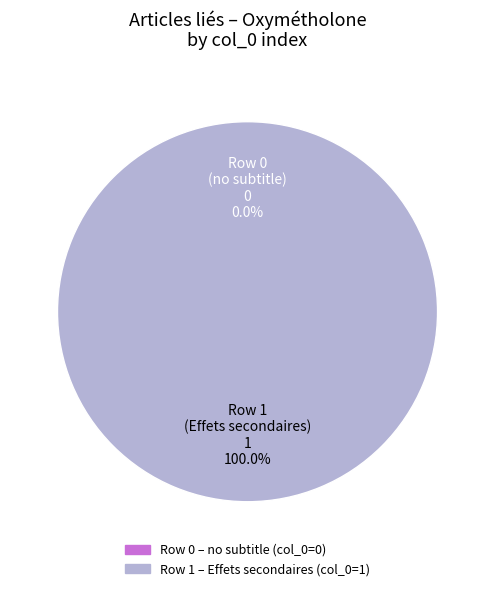

Count the number of slices in the pie.

2